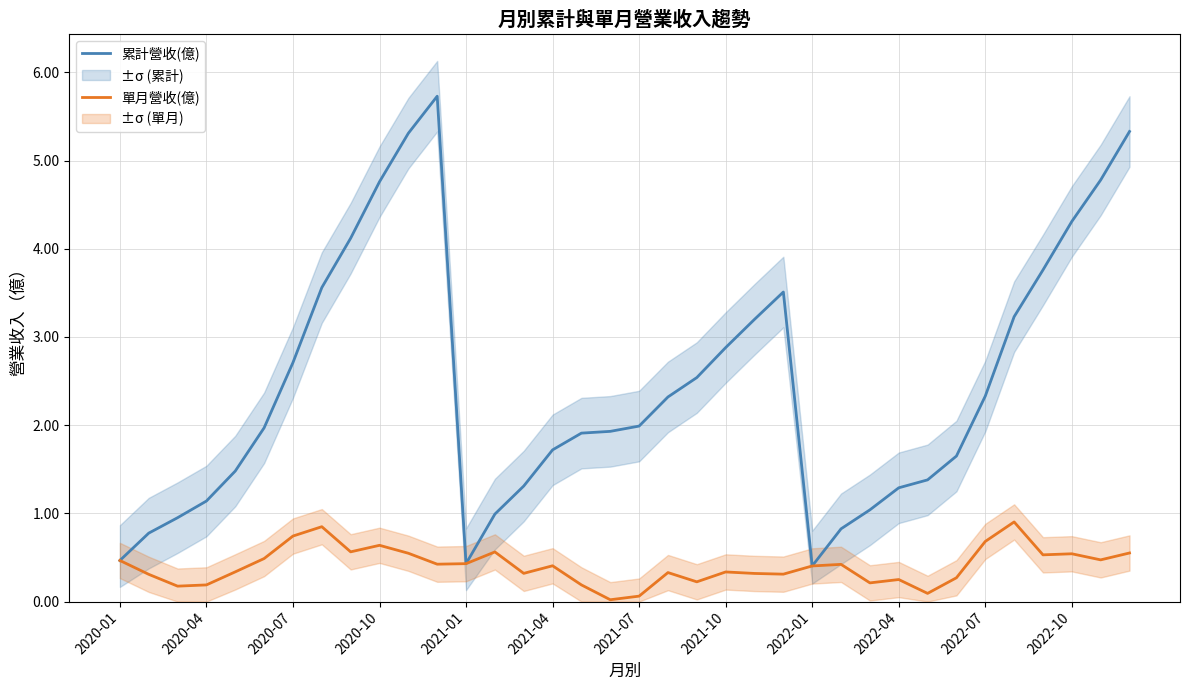

True or false: 單月營收(億) has a value of 0.8 at 2020-01.

False